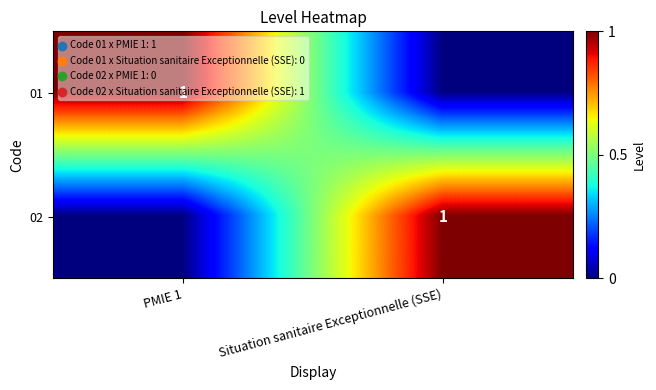

The 02 series shows 1 at Situation sanitaire Exceptionnelle (SSE). True or false?

True